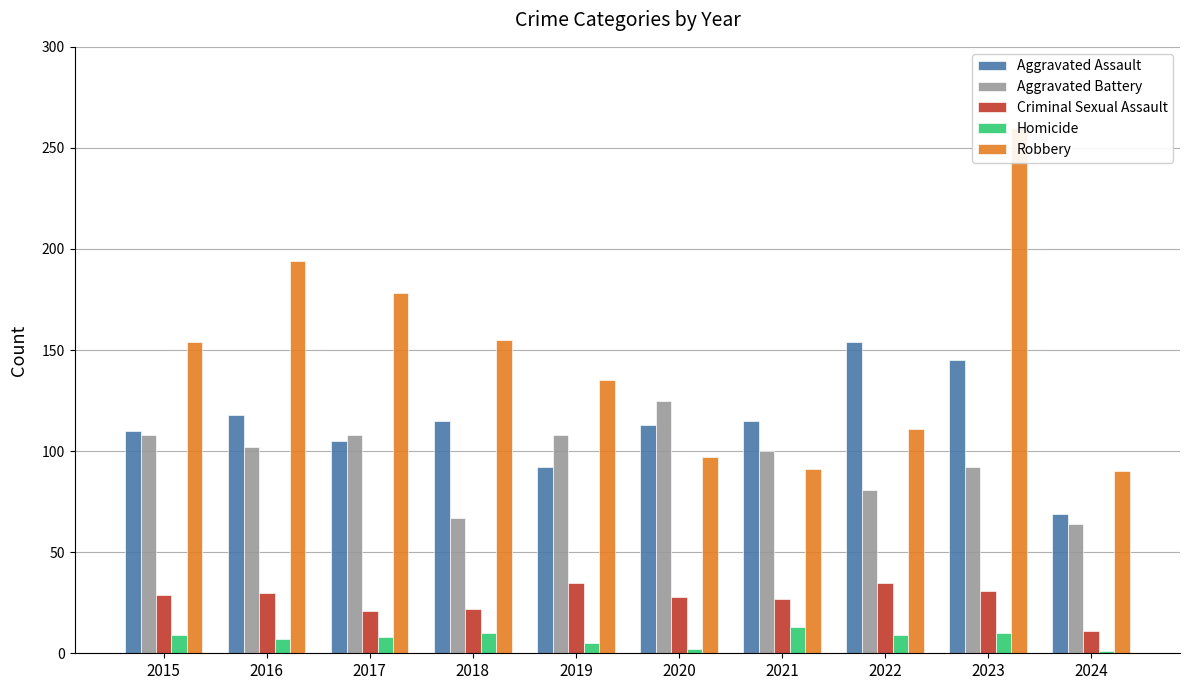

True or false: Homicide has a value of 10 at 2018.

True